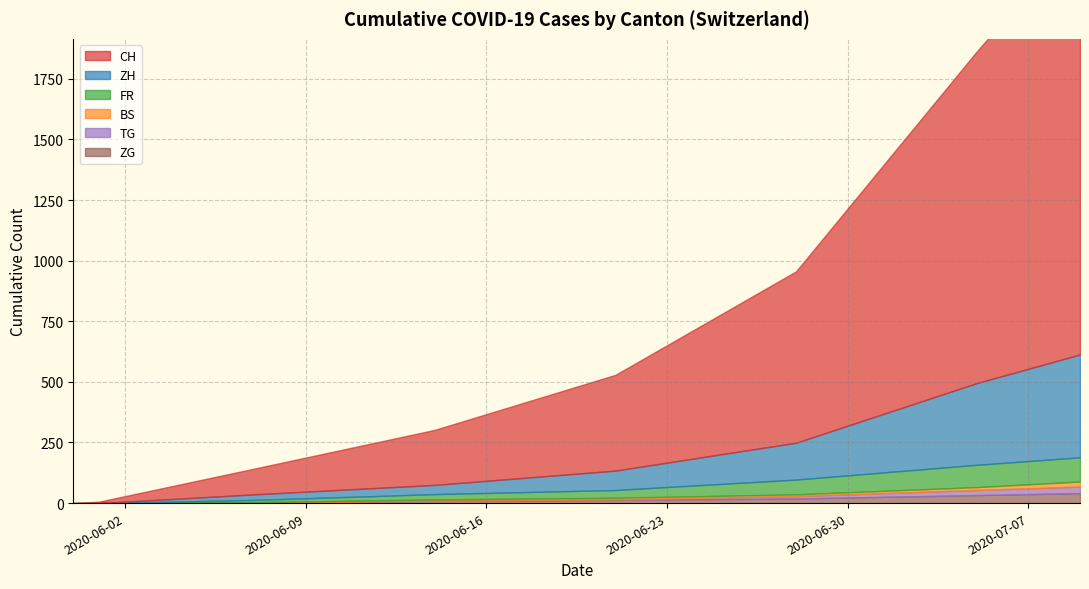

What is the sum of the ZH values at 2020-07-05 and 2020-05-31?

337